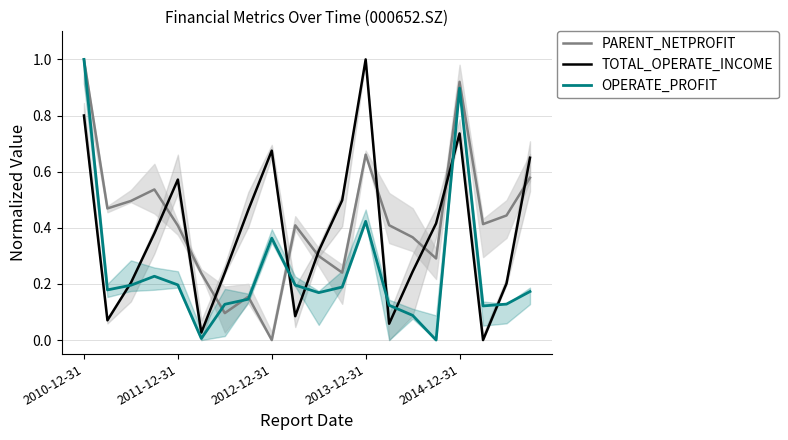

Which series ends up on top after the final intersection of TOTAL_OPERATE_INCOME and PARENT_NETPROFIT?

TOTAL_OPERATE_INCOME